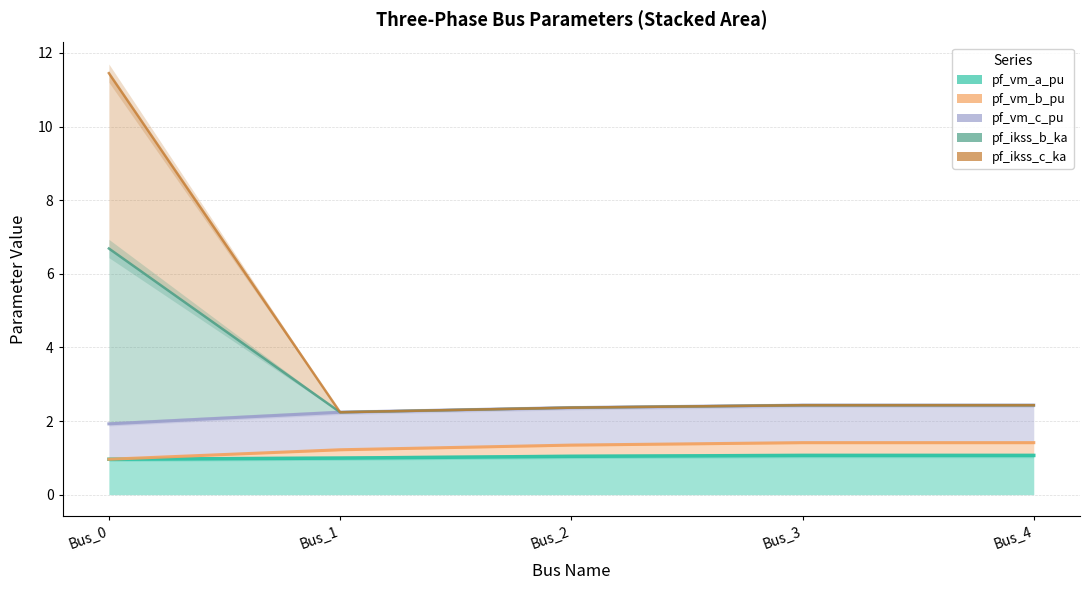

What are all the series names shown in the legend?

pf_vm_a_pu, pf_vm_b_pu, pf_vm_c_pu, pf_ikss_b_ka